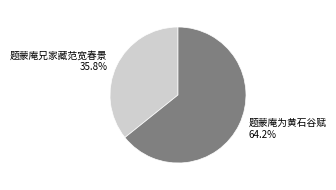

To the nearest percent, what portion does 题蒙庵兄家藏范宽春景 represent?

36%